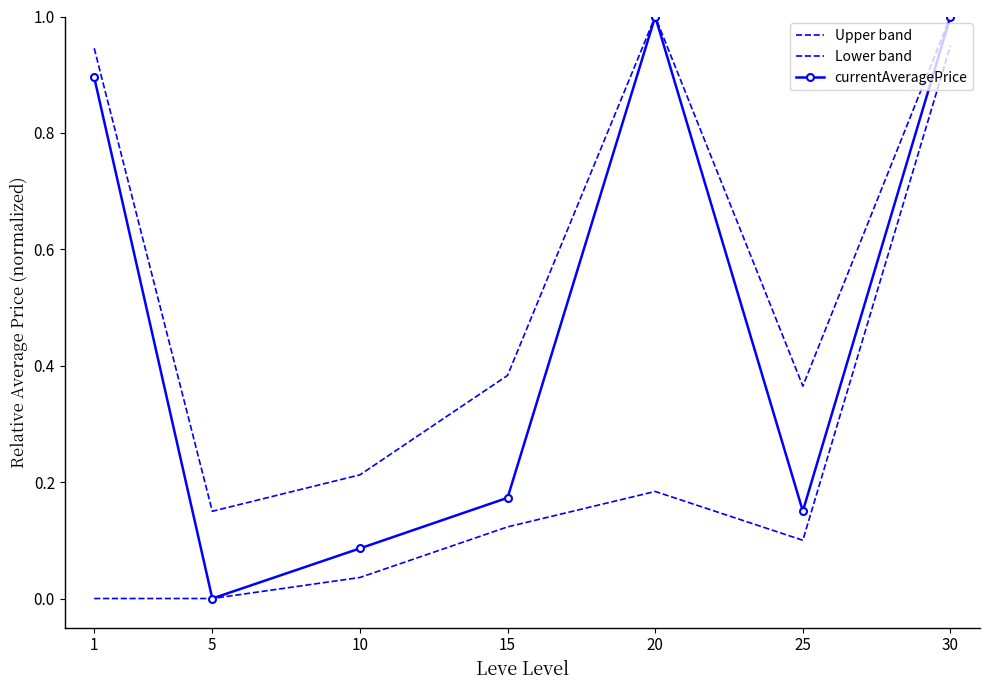

How many values in the currentAveragePrice series exceed 0?

6